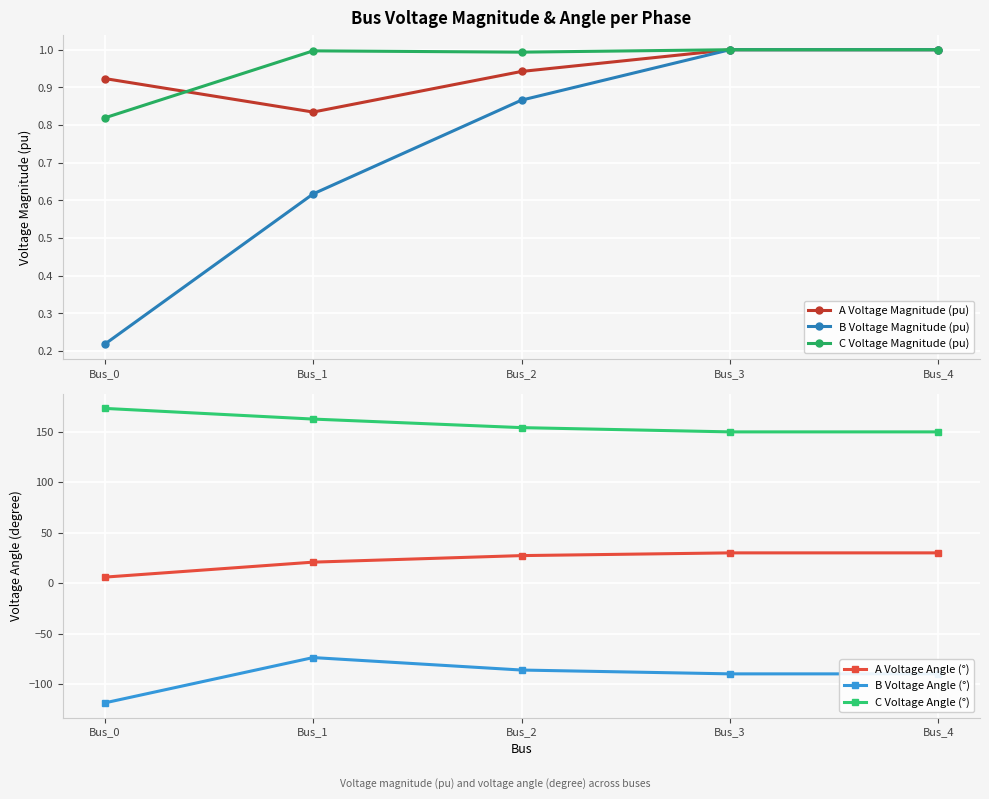

What is the value of the B Voltage Magnitude (pu) point at the 2nd from the left?

0.6